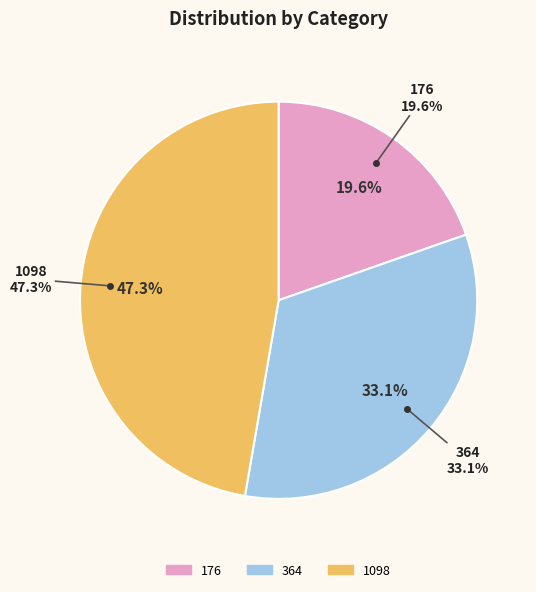

How many segments does this pie chart have?

3